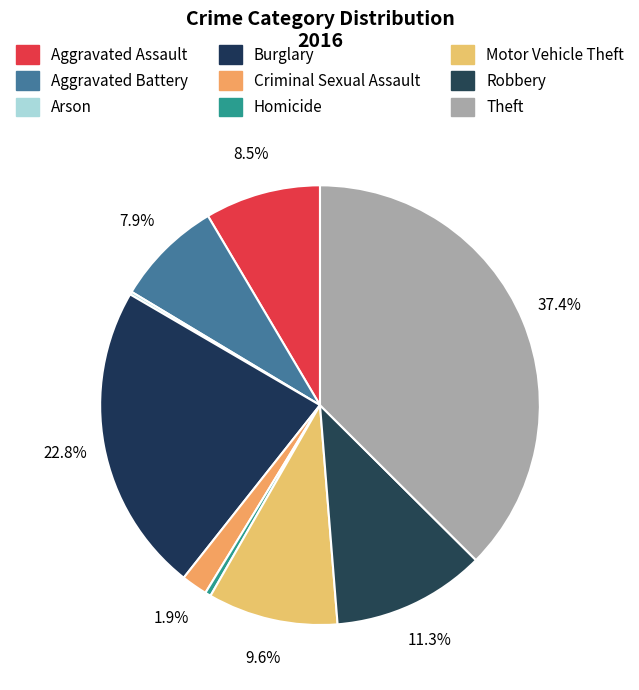

Rank the categories by value from highest to lowest.

Theft, Burglary, Robbery, Motor Vehicle Theft, Aggravated Assault, Aggravated Battery, Criminal Sexual Assault, Homicide, Arson